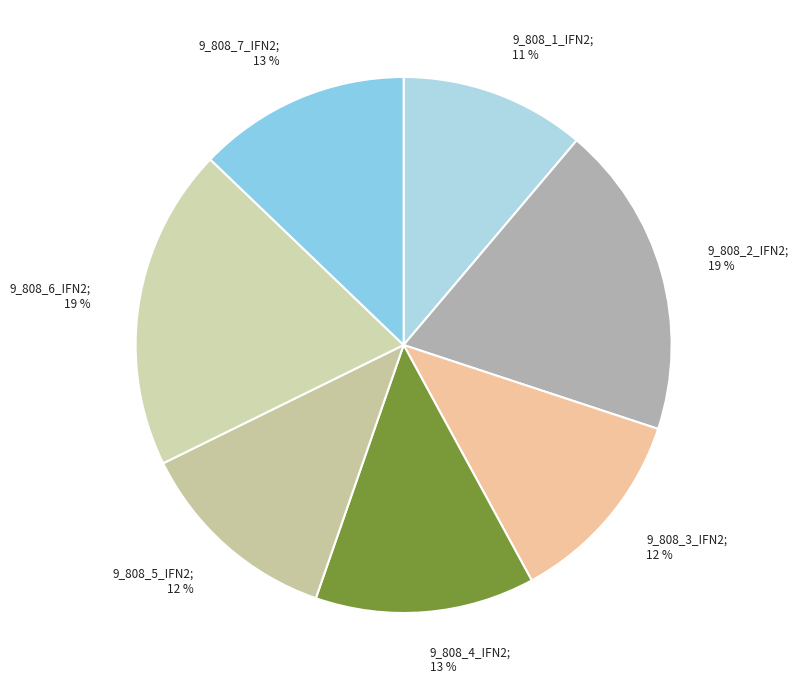

Which slice is the largest?

9_808_6_IFN2